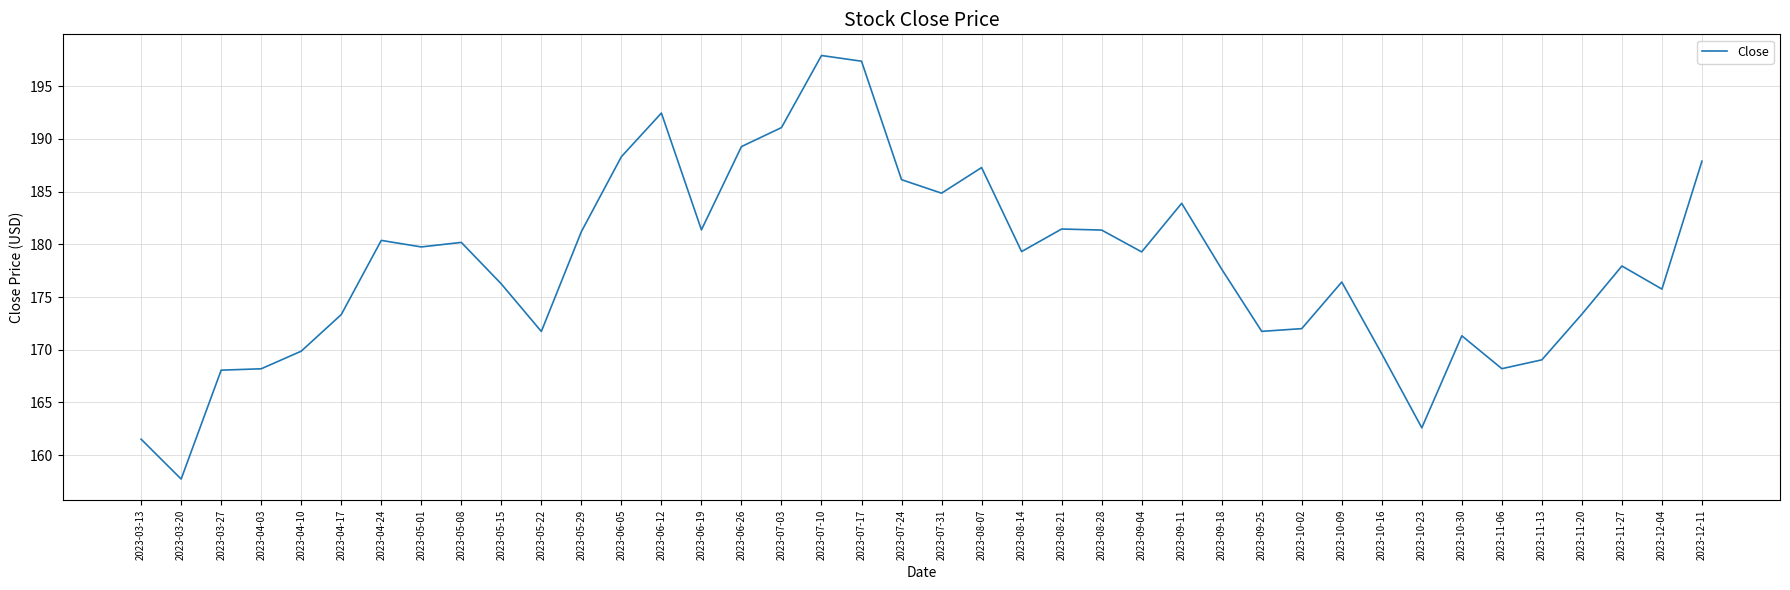

What position from the right is 2023-10-30?

7